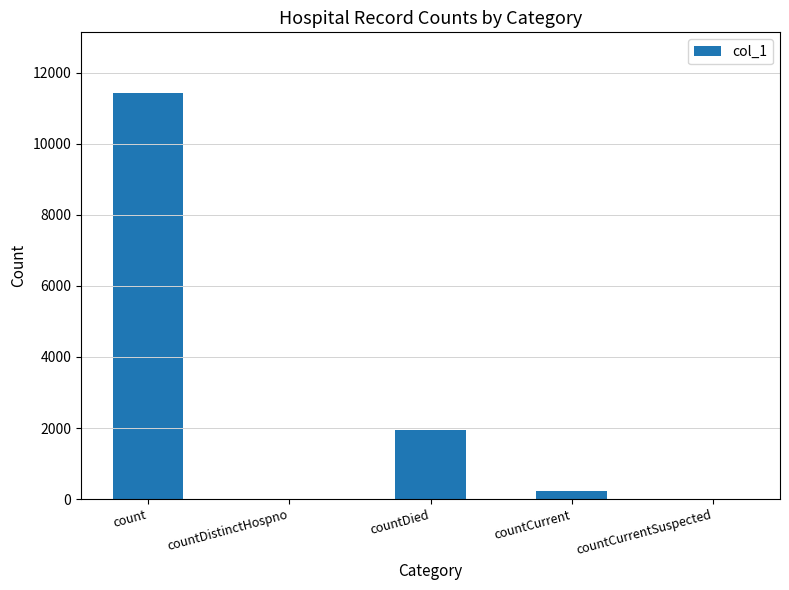

What is the change in value from countDistinctHospno to countDied?

+1948